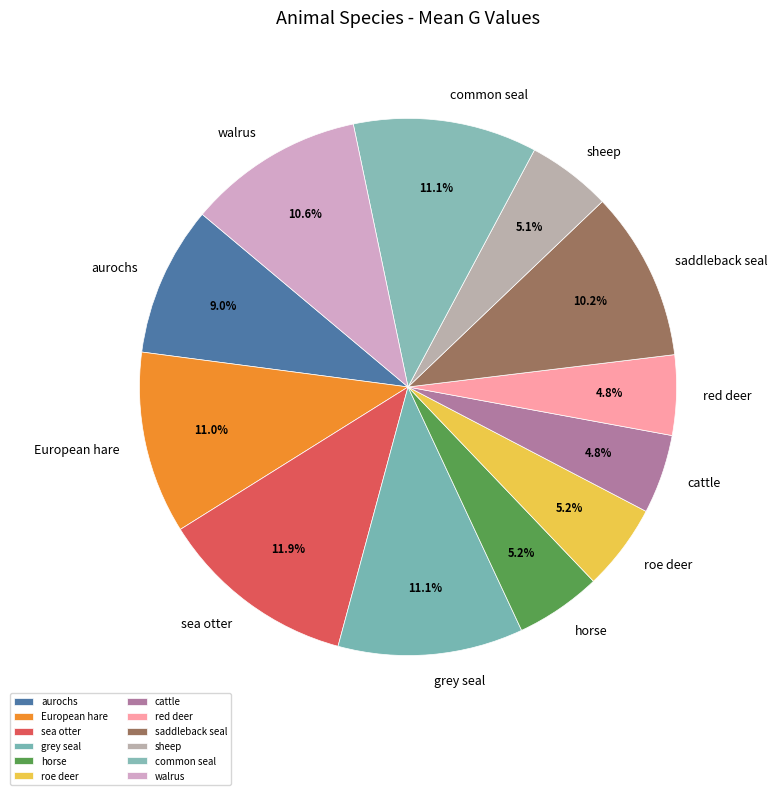

The cattle slice represents 5% of the pie. True or false?

True